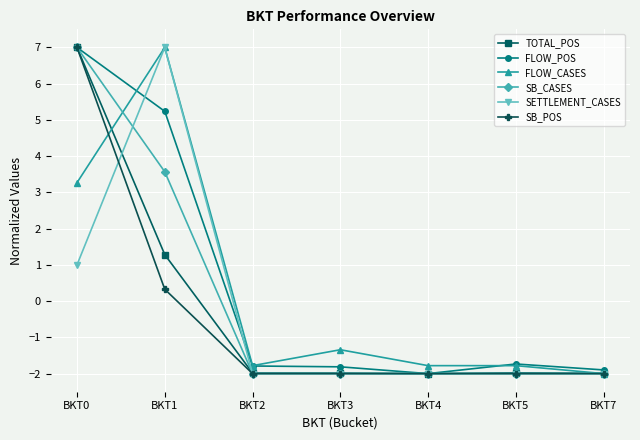

How many data points in TOTAL_POS are above -1?

2